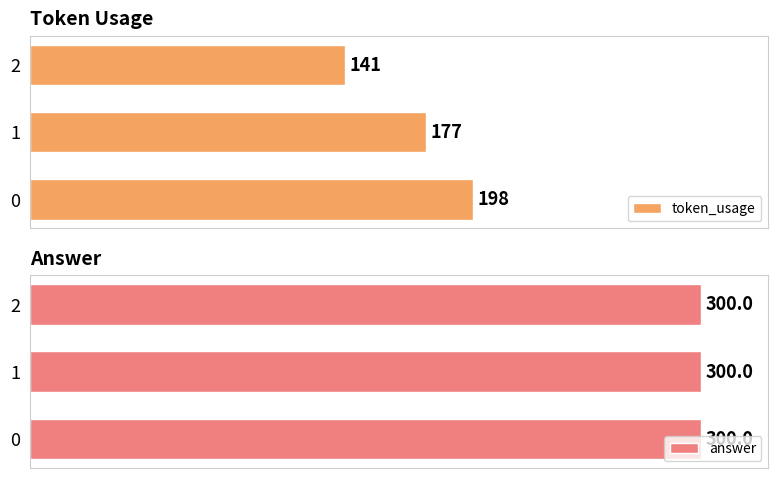

Rank the categories by token_usage value from lowest to highest.

2, 1, 0